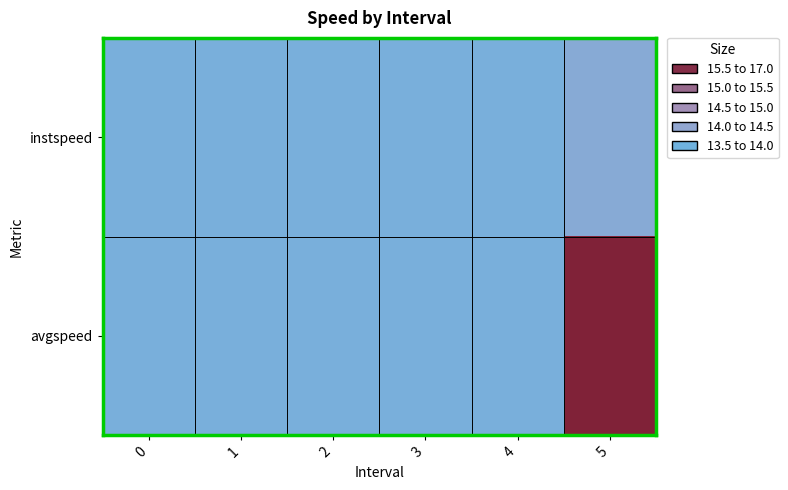

Which series has the largest range (max minus min)?

avgspeed